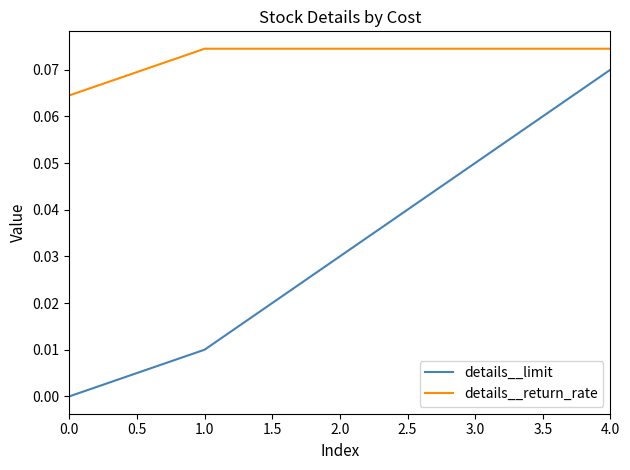

How many values in details__limit are above zero?

4